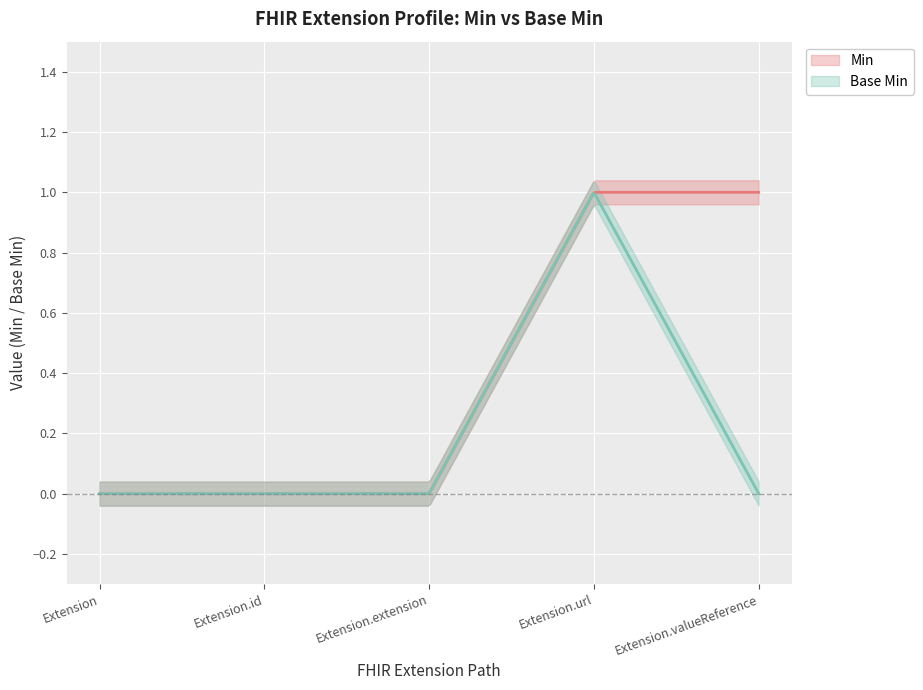

Is it true that Extension.id equals 0 at Min?

True